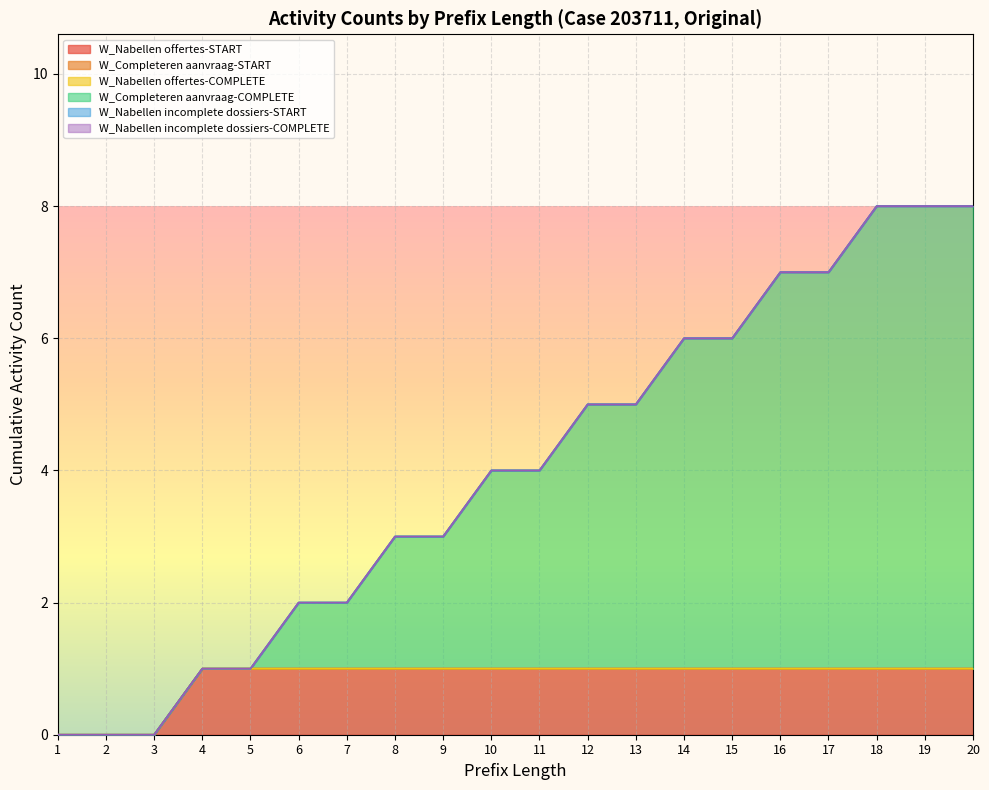

Which series has the largest total across all categories?

W_Completeren aanvraag-COMPLETE